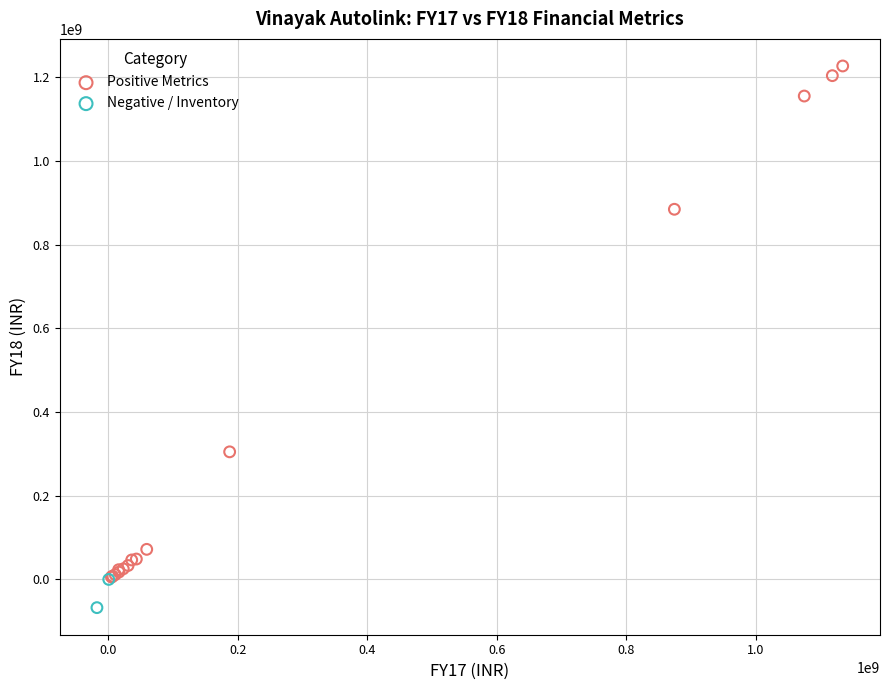

Which series reaches the minimum Y coordinate?

Negative / Inventory